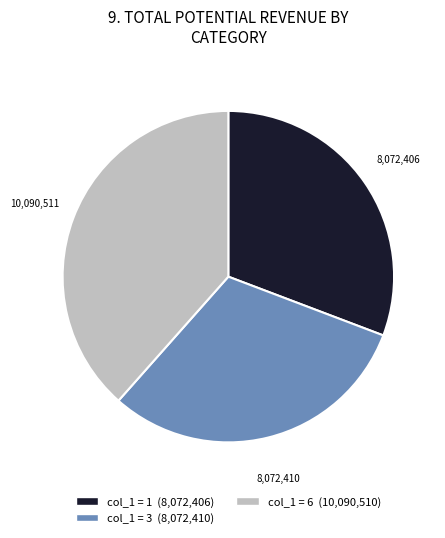

Is there any slice that represents more than half of the pie?

No